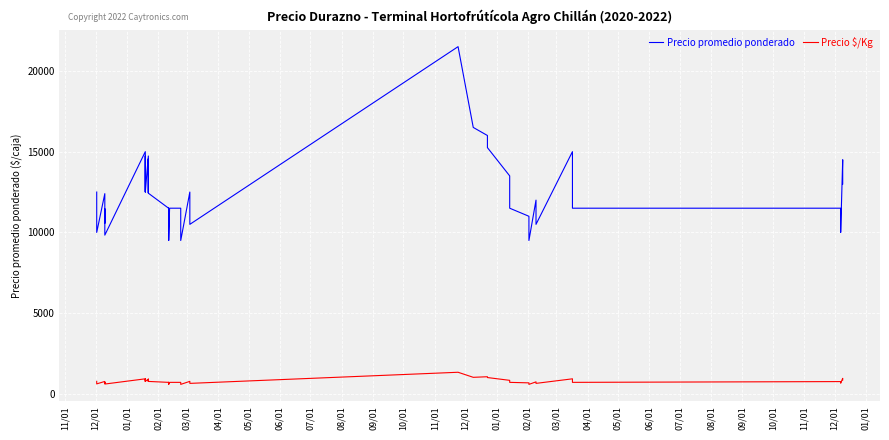

Where is the first local maximum for Precio $/Kg?

01/01